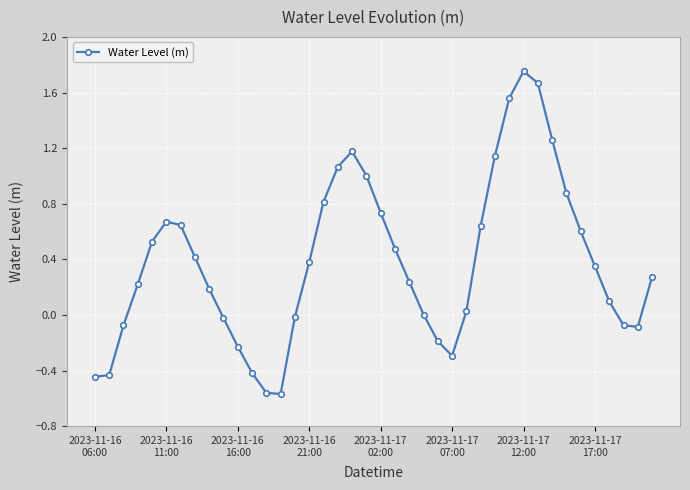

What is the sum of all values?

15.4